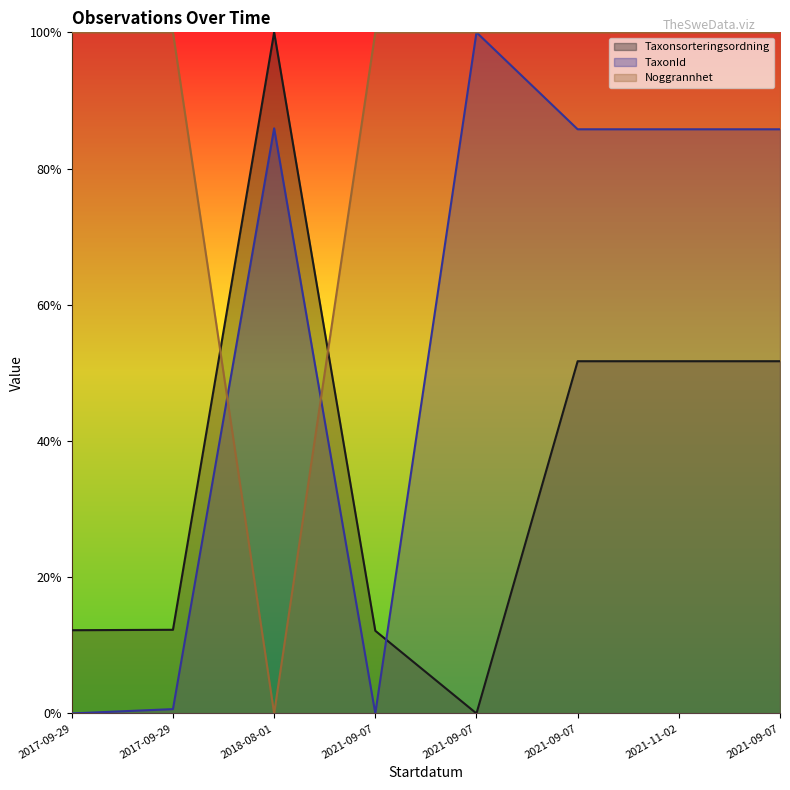

Count the number of data series in this chart.

3